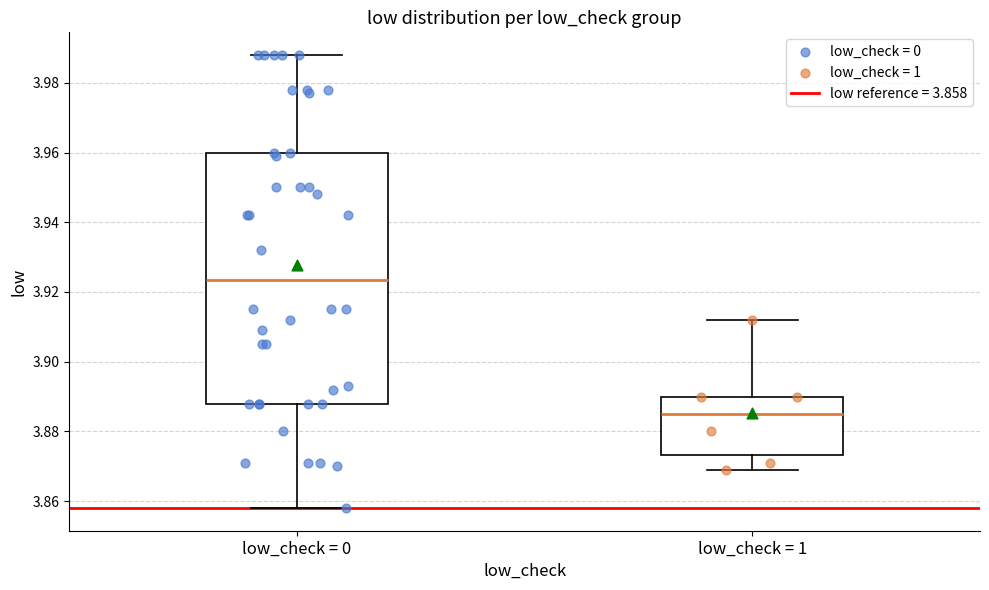

Reading left to right, transcribe this box plot: for each box, give where its median line is, the range the box spans, and where its two whiskers end, as read against the y-axis. The values are not printed on the chart, so give them approximately, as read against the axis.

low_check = 0: median 3.924, box 3.888 to 3.960, whiskers 3.858 to 3.988
low_check = 1: median 3.886, box 3.874 to 3.890, whiskers 3.870 to 3.912